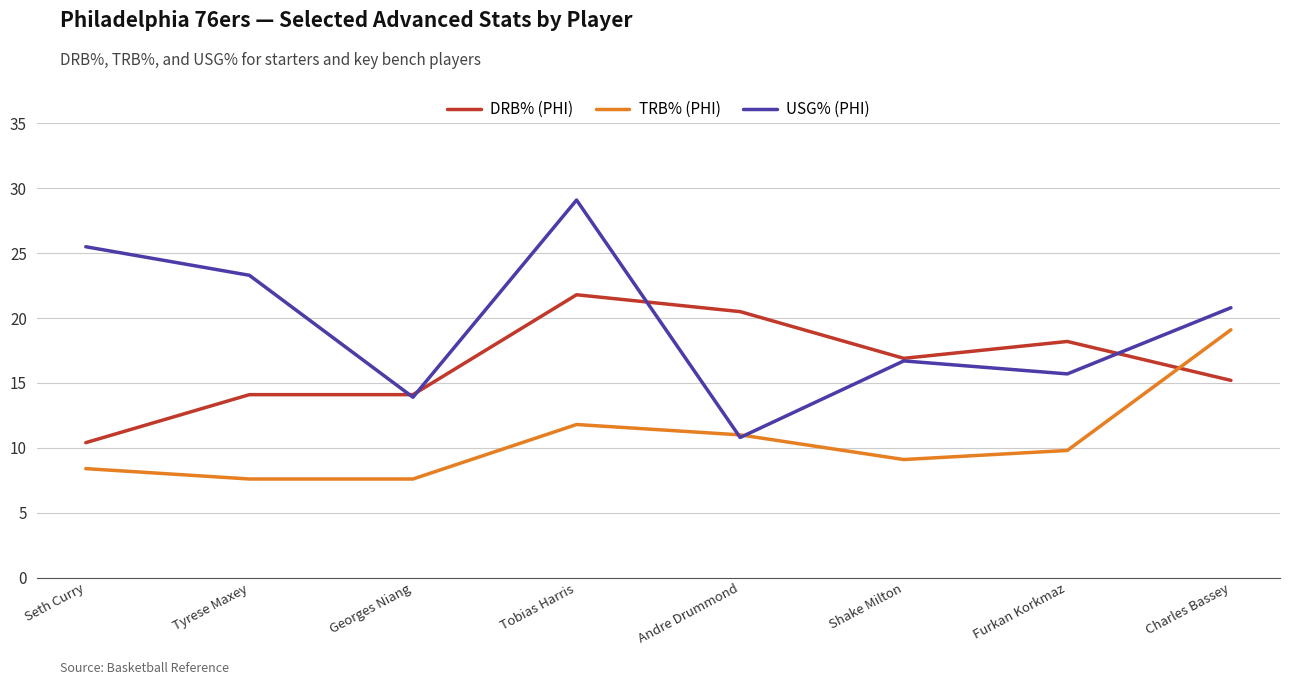

Is the value of DRB% (PHI) at Andre Drummond greater than the value of TRB% (PHI) at Georges Niang?

Yes